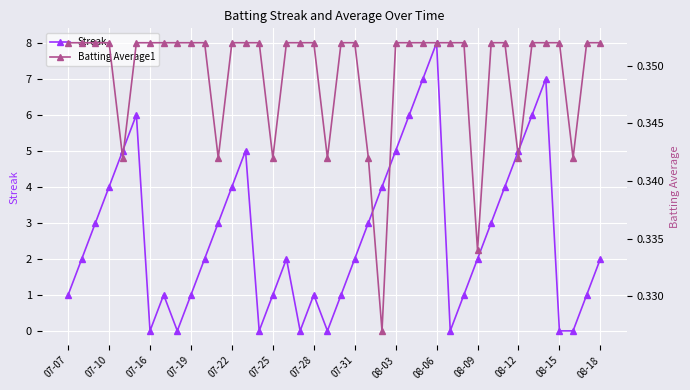

How many interior local peaks does the Streak series have?

7